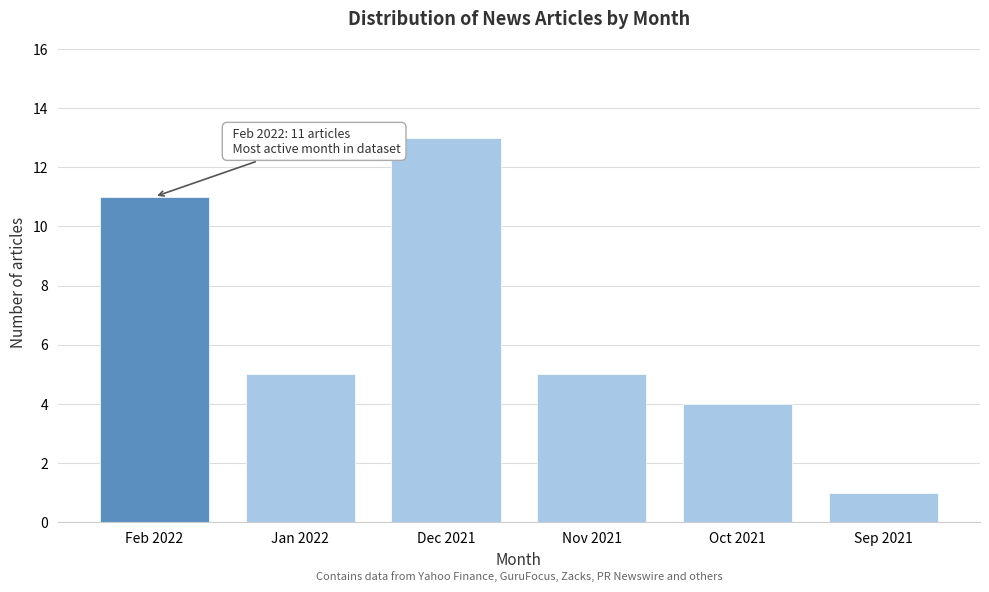

Reading left to right, transcribe all the data shown in this chart.

Feb 2022=11	Jan 2022=5	Dec 2021=13	Nov 2021=5	Oct 2021=4	Sep 2021=1